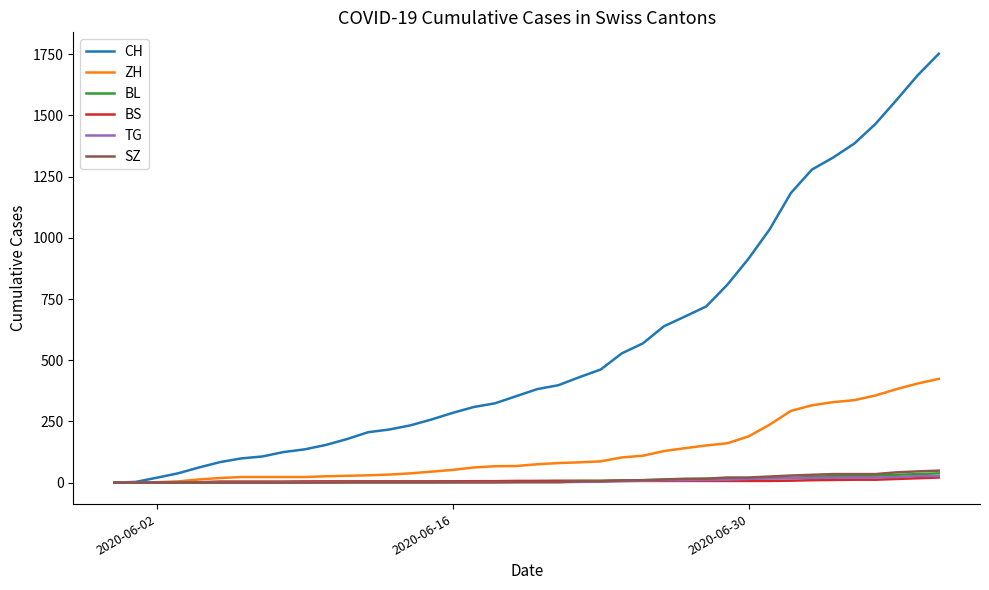

What is the sum of all SZ values?

460